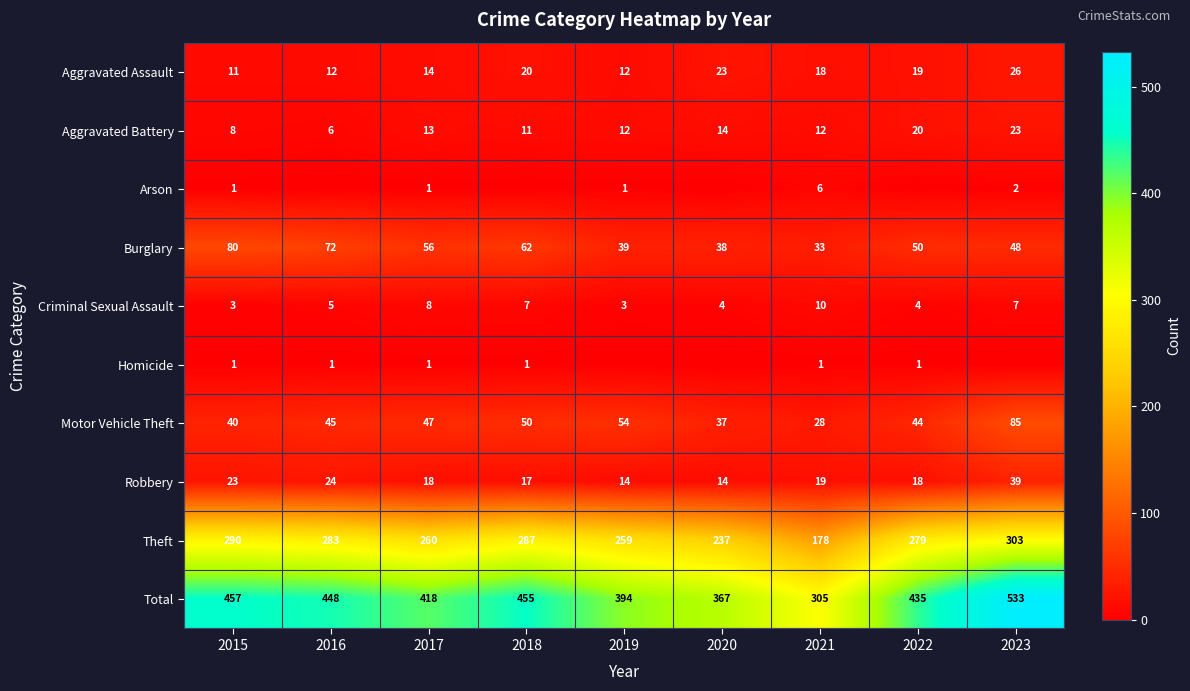

At how many categories does at least one series exceed 122?

9